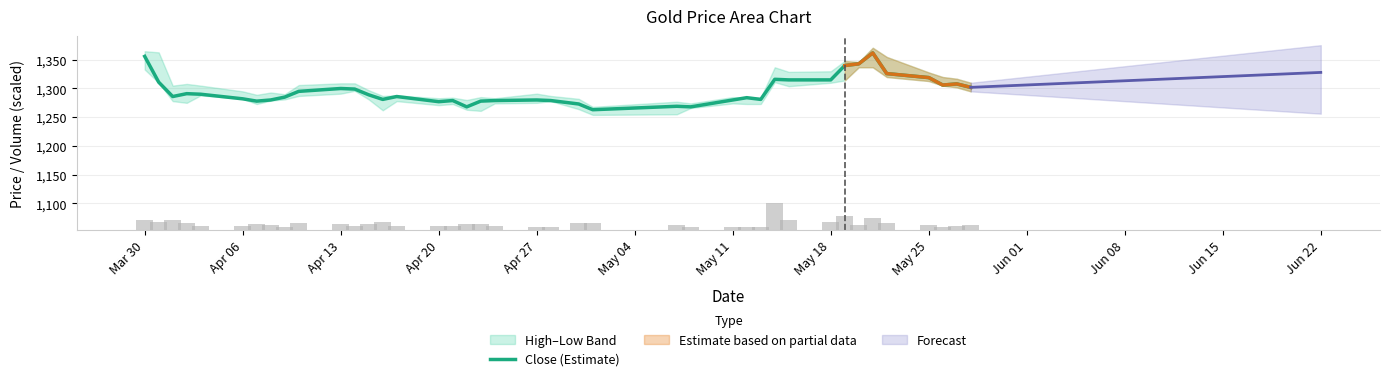

What is the highest value of the Close (Estimate) series?

1362